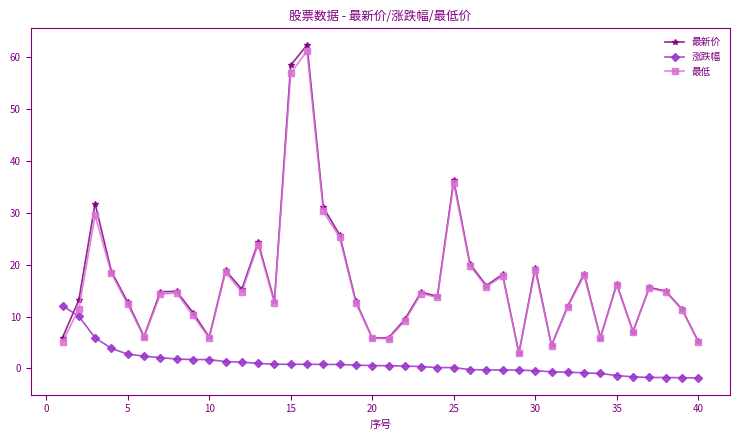

Rank the series by their maximum value, from highest to lowest.

最新价, 最低, 涨跌幅